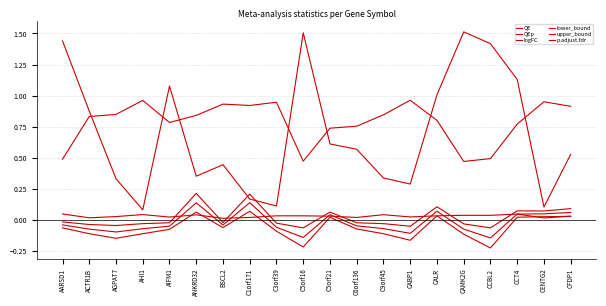

True or false: lower_bound and upper_bound cross at least once.

False